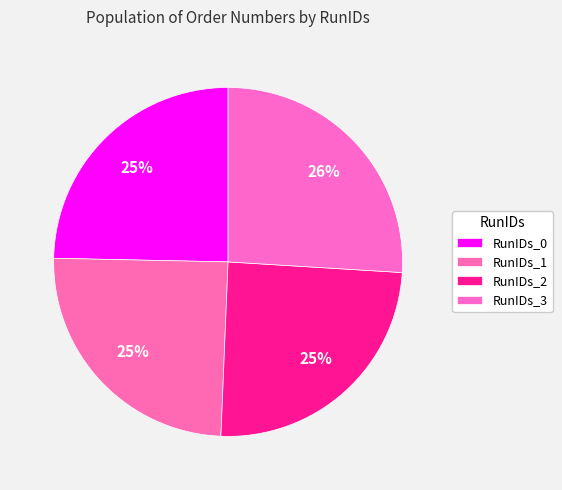

Is the sum of RunIDs_1 and RunIDs_3 greater than half?

Yes